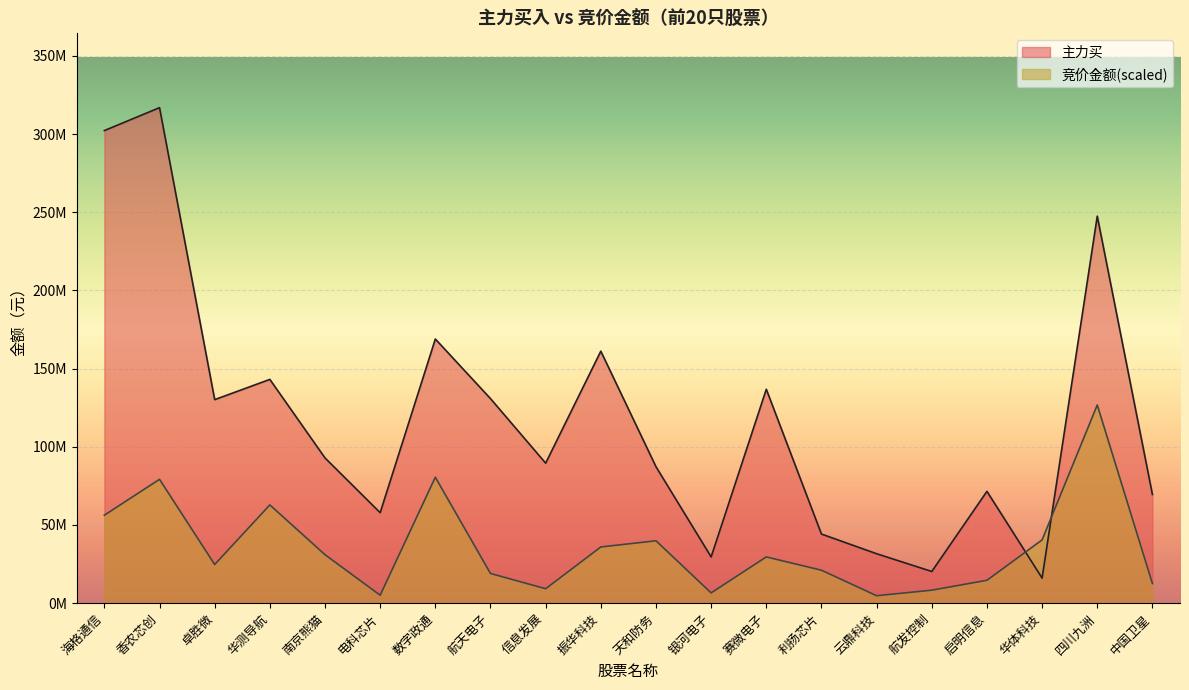

Which series changed the most between 海格通信 and 利扬芯片?

主力买